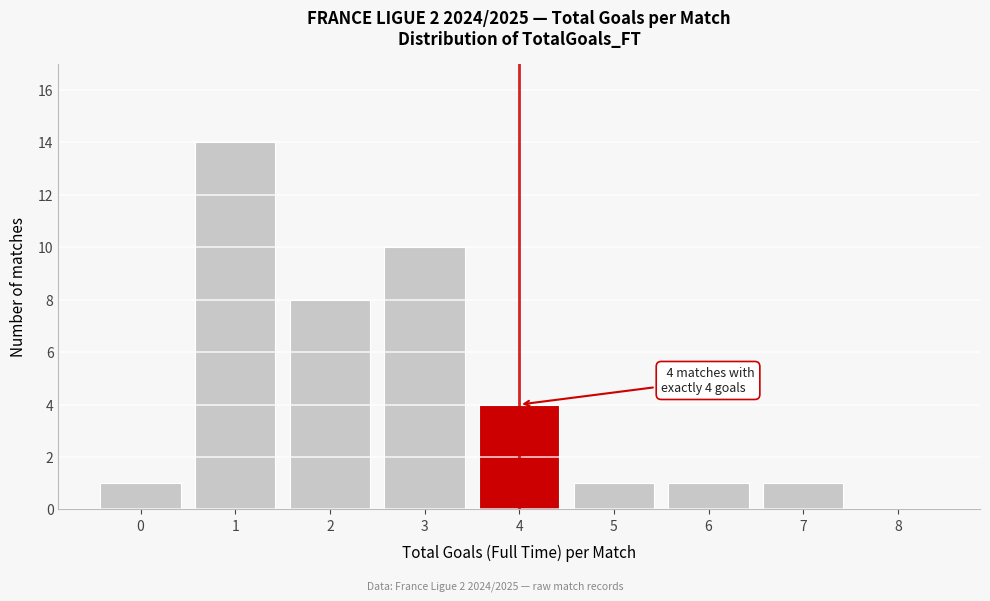

Reading left to right, transcribe all the data shown in this chart.

0=1	1=14	2=8	3=10	4=4	5=1	6=1	7=1	8=0